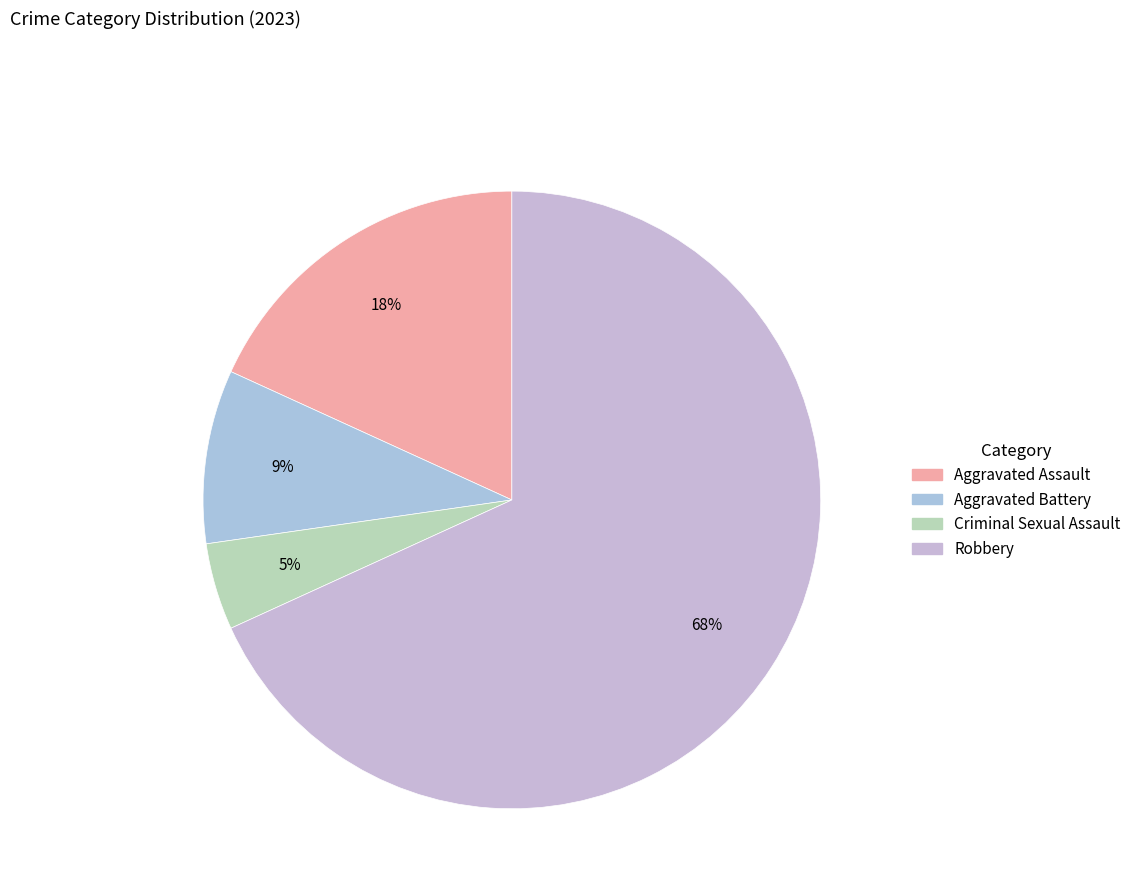

Which slice represents more than half of the pie?

Robbery